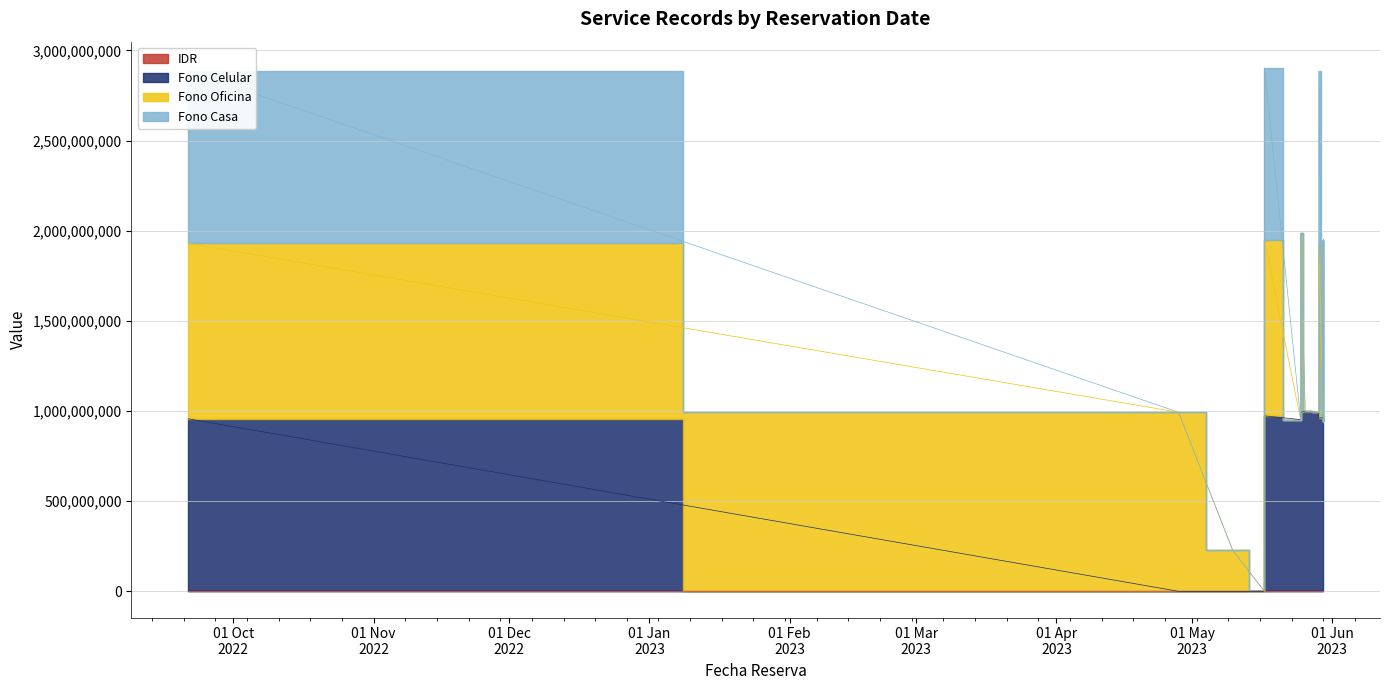

What is the total value across all series at 2023-04-28?

300234